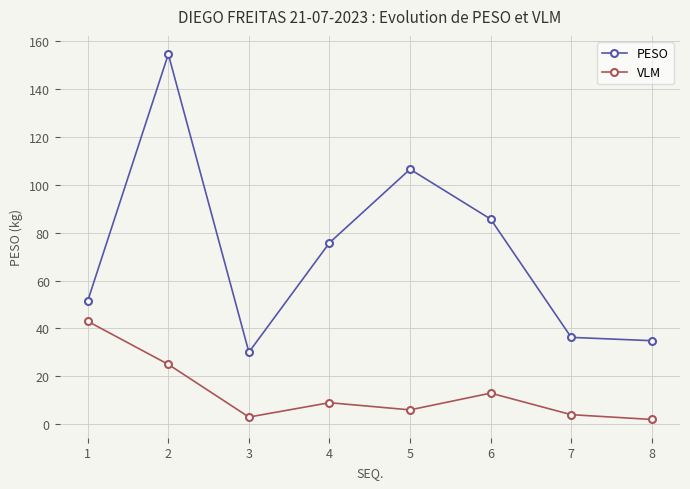

Rank the series by their average value, from highest to lowest.

PESO, VLM